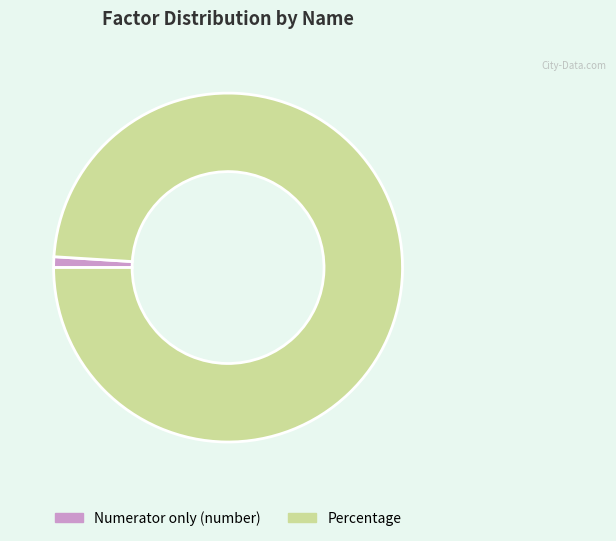

Between Percentage and Numerator only (number), which is larger?

Percentage